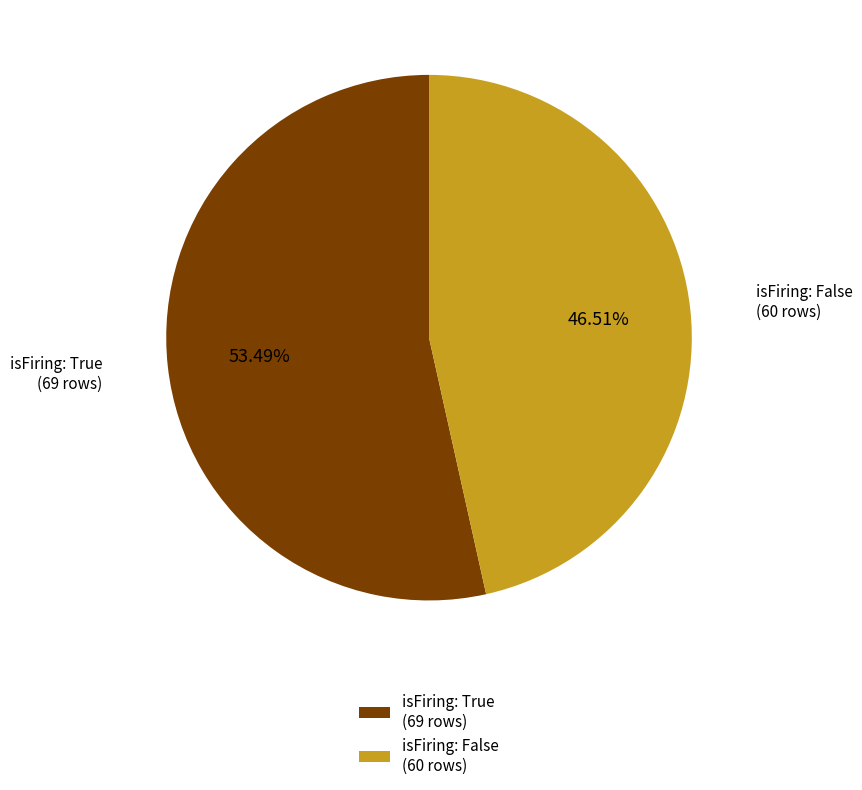

Rank the categories by value from lowest to highest.

isFiring: False (60 rows), isFiring: True (69 rows)